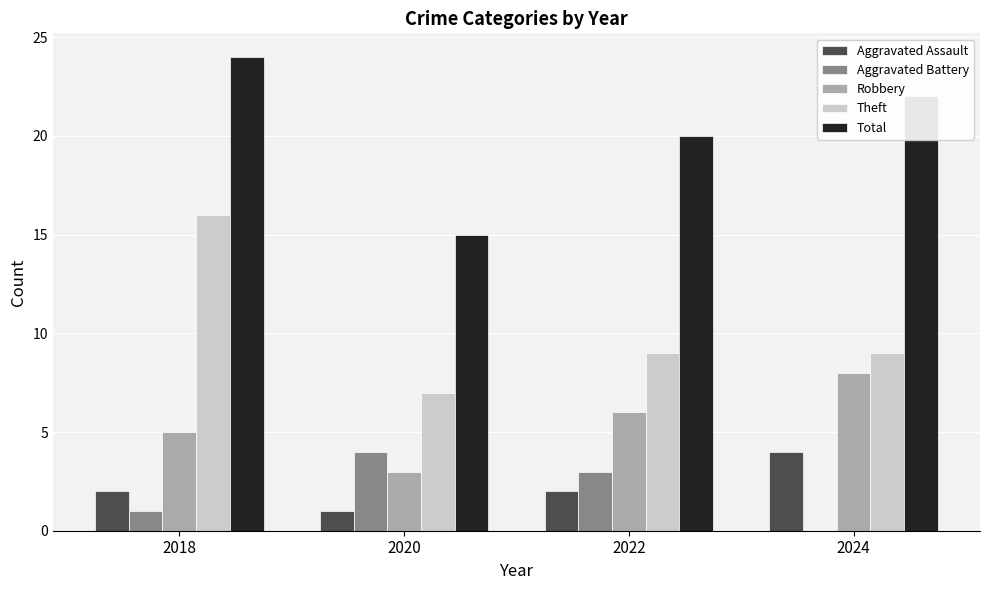

How many Aggravated Assault values are between 2 and 4?

3